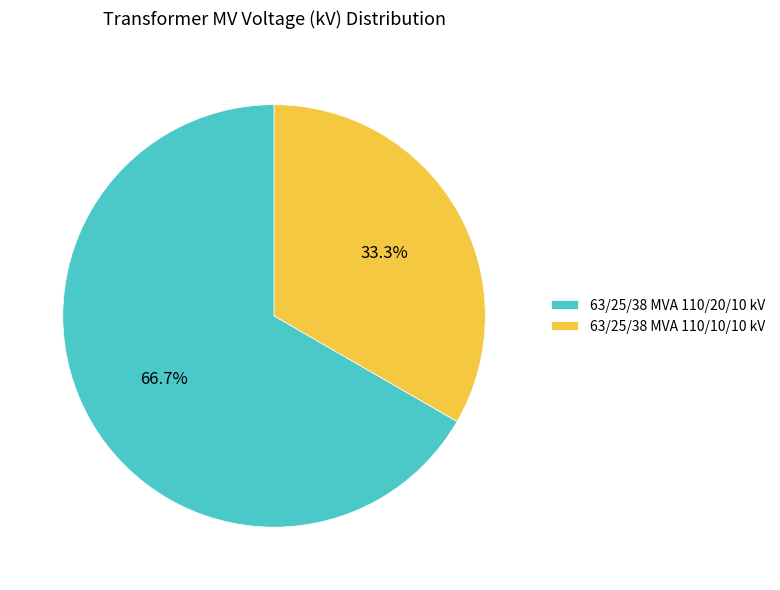

To the nearest percent, what is the difference between the 63/25/38 MVA 110/10/10 kV and 63/25/38 MVA 110/20/10 kV slice percentages?

33%